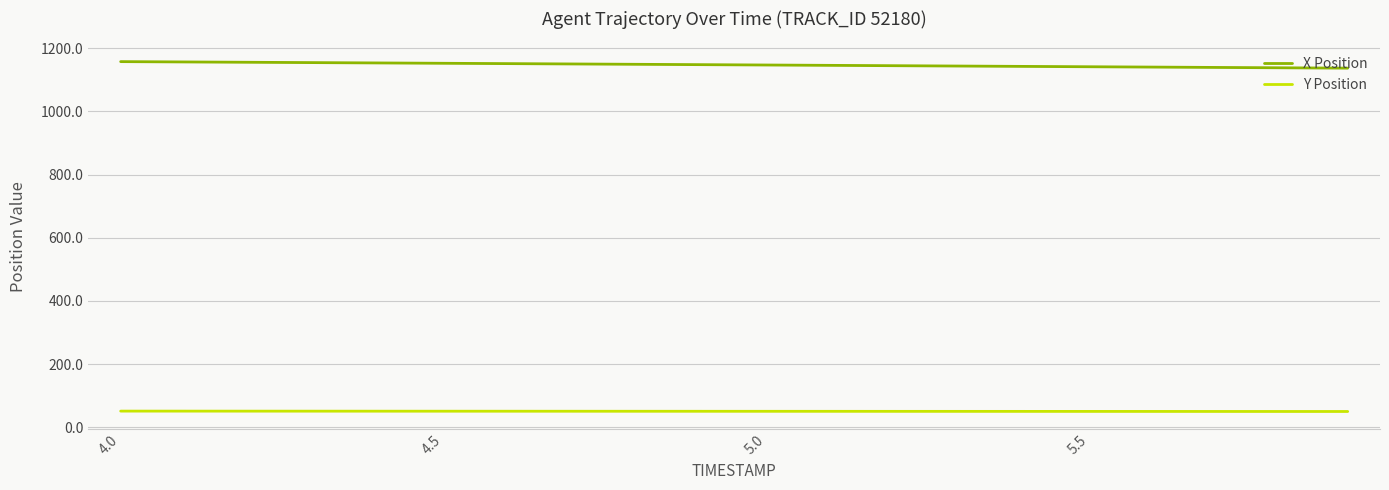

What is the average value of the X Position series?

1147.6